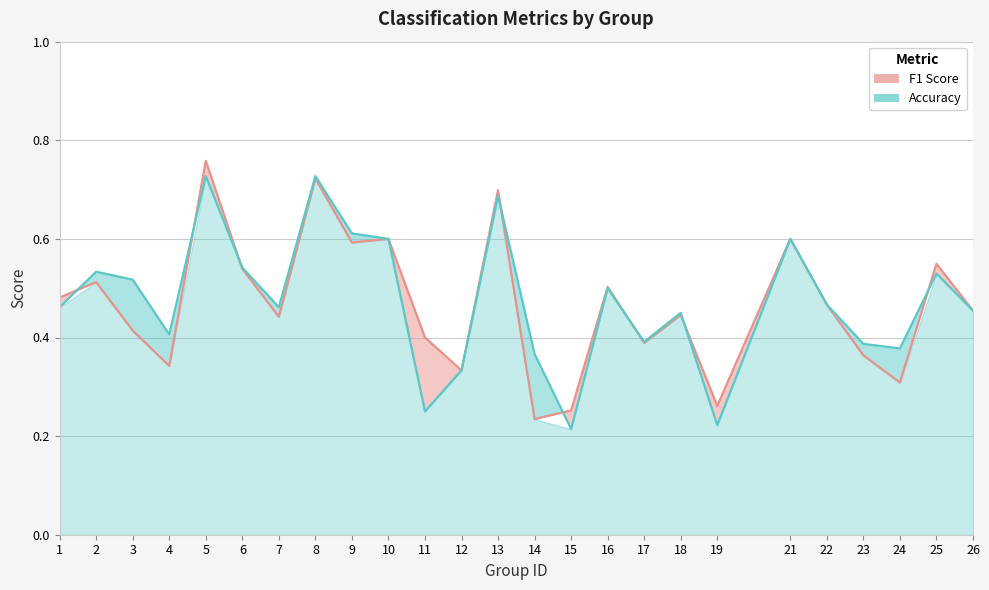

What is the sum of all f1 values?

11.7